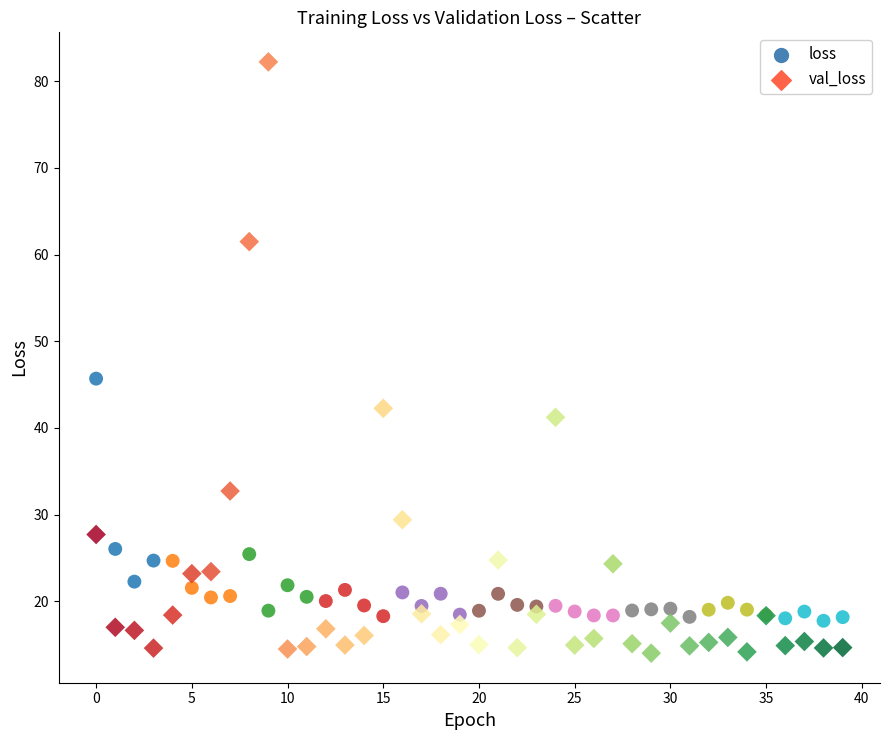

Which series contains the highest Y value?

val_loss